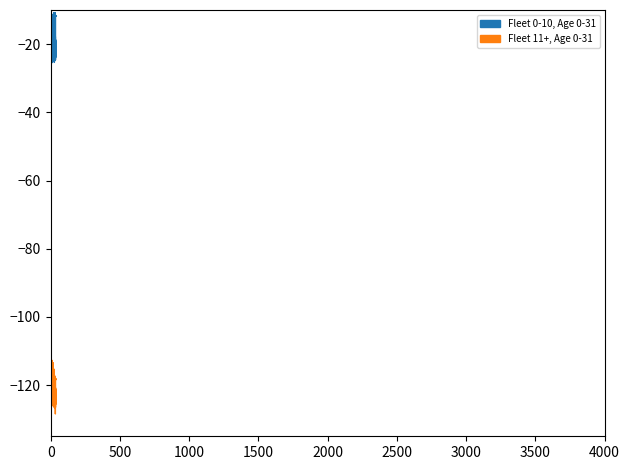

What is the value of the Fleet 0-10, Age 0-31 point at the 17th from the left?

1.0